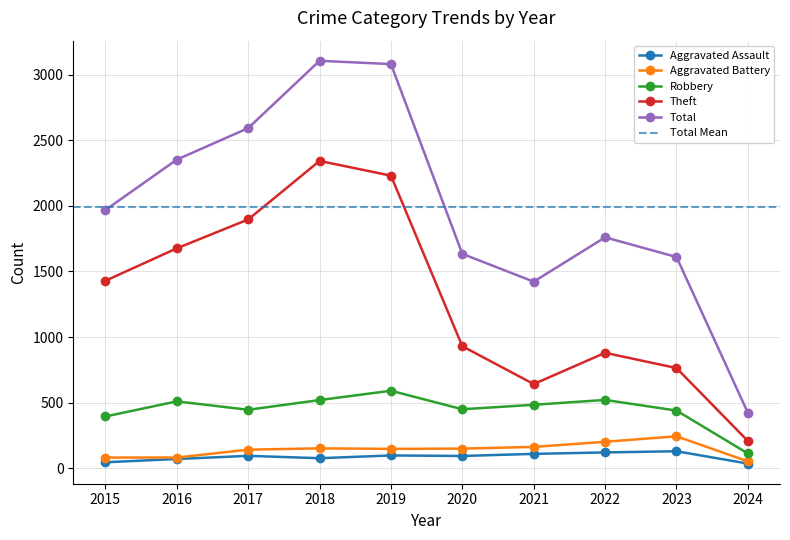

Reading left to right, list all the values displayed in this chart.

Aggravated Assault: 2015=46	2016=71	2017=95	2018=77	2019=98	2020=94	2021=110	2022=121	2023=130	2024=36
Aggravated Battery: 2015=82	2016=82	2017=142	2018=152	2019=148	2020=150	2021=163	2022=202	2023=244	2024=53
Robbery: 2015=395	2016=510	2017=446	2018=520	2019=591	2020=450	2021=484	2022=521	2023=440	2024=113
Theft: 2015=1429	2016=1676	2017=1896	2018=2342	2019=2230	2020=930	2021=642	2022=880	2023=764	2024=208
Total: 2015=1968	2016=2352	2017=2592	2018=3105	2019=3080	2020=1634	2021=1422	2022=1760	2023=1610	2024=423